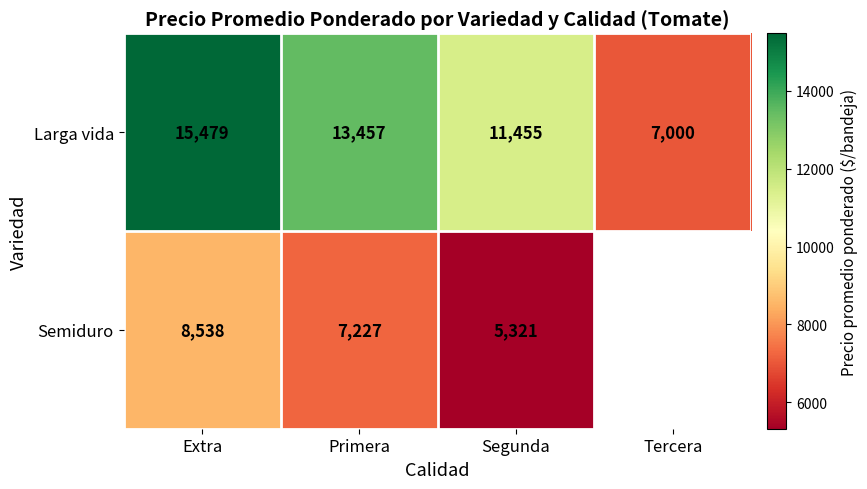

What is the sum of all Larga vida values?

47391